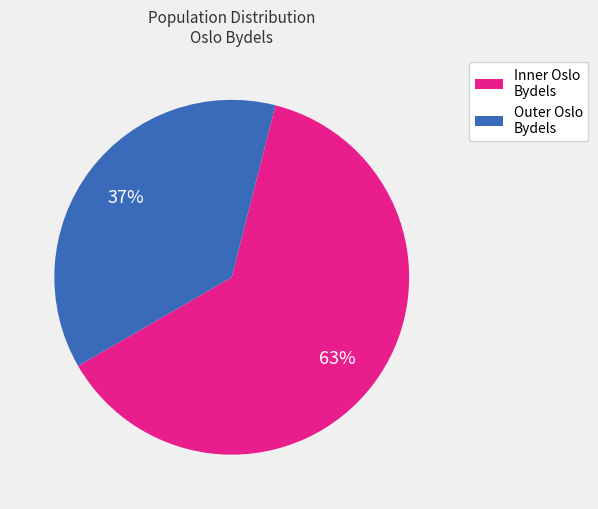

To the nearest percent, what is the average slice percentage?

50%